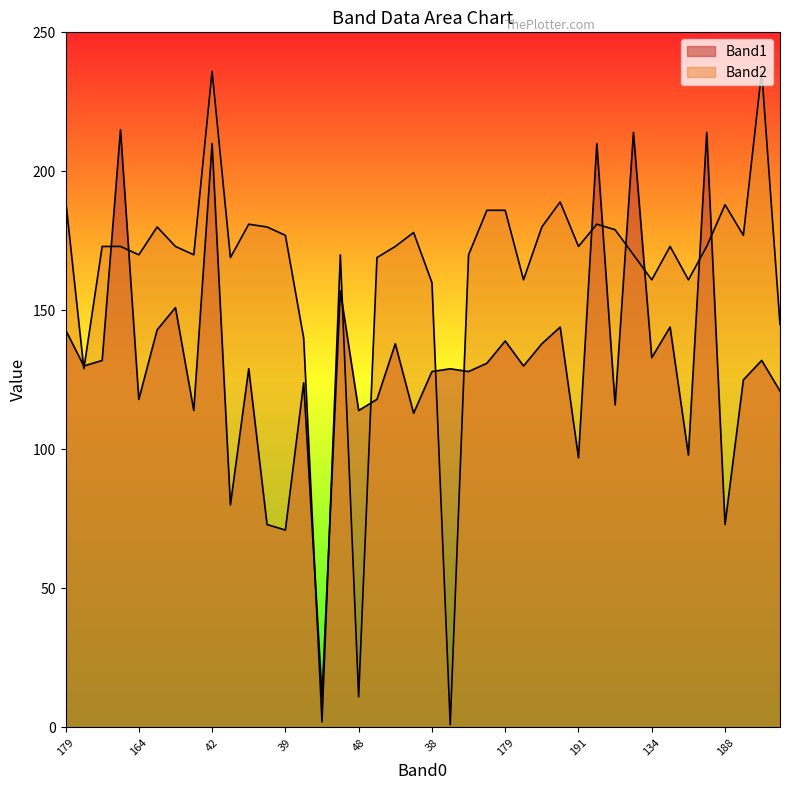

Is it true that Band1 equals 163 at 214?

False